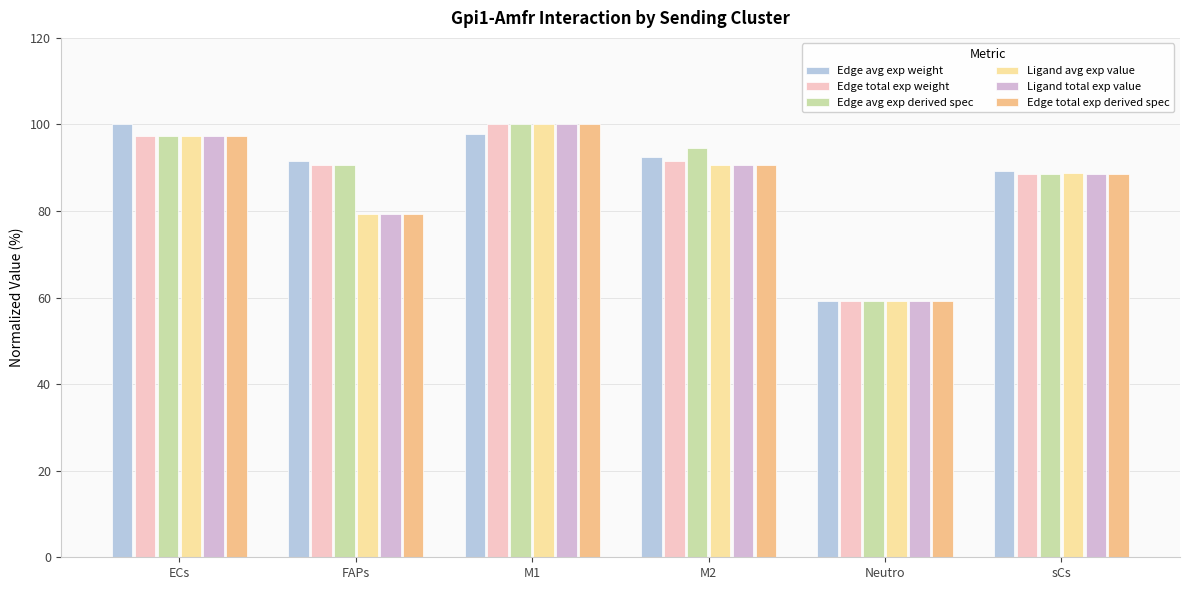

What are all the series names shown in the legend?

Edge avg exp weight, Edge total exp weight, Edge avg exp derived spec, Ligand avg exp value, Ligand total exp value, Edge total exp derived spec